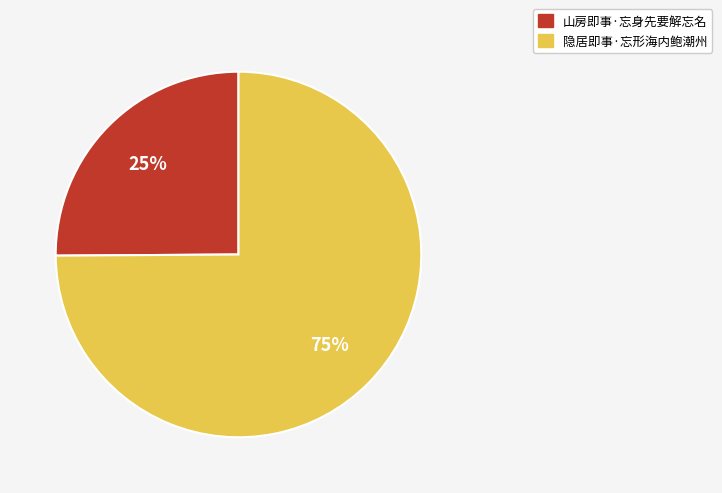

Is there a majority slice in this chart?

Yes